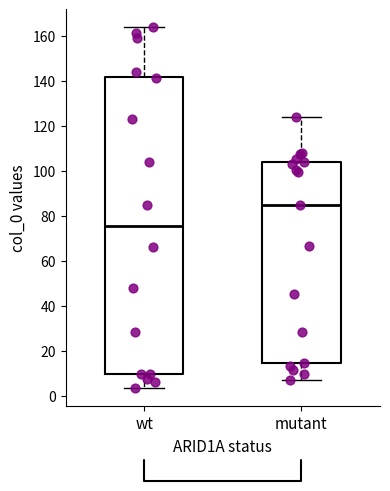

Comparing the boxes themselves (not the whiskers), which one is the tallest?

wt